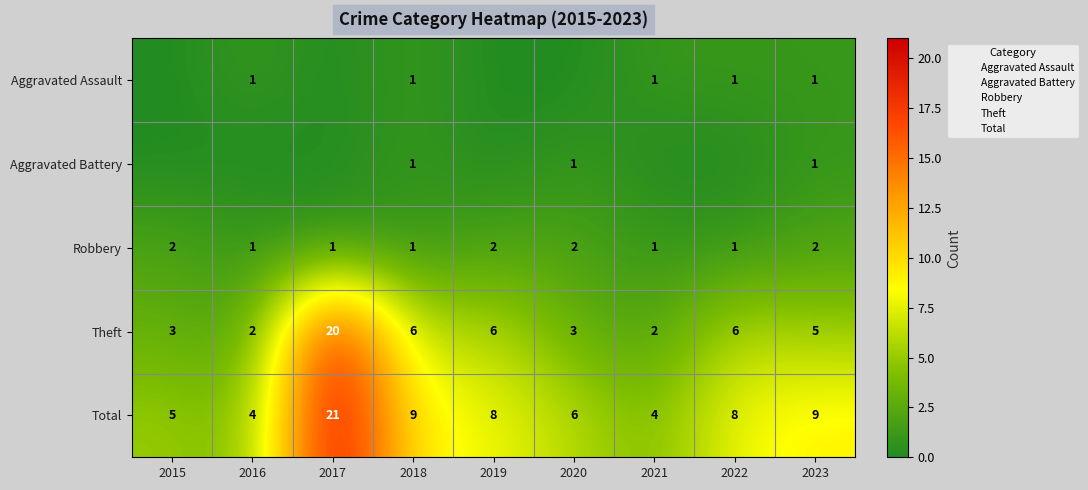

Is it true that Theft equals 1 at 2021?

False